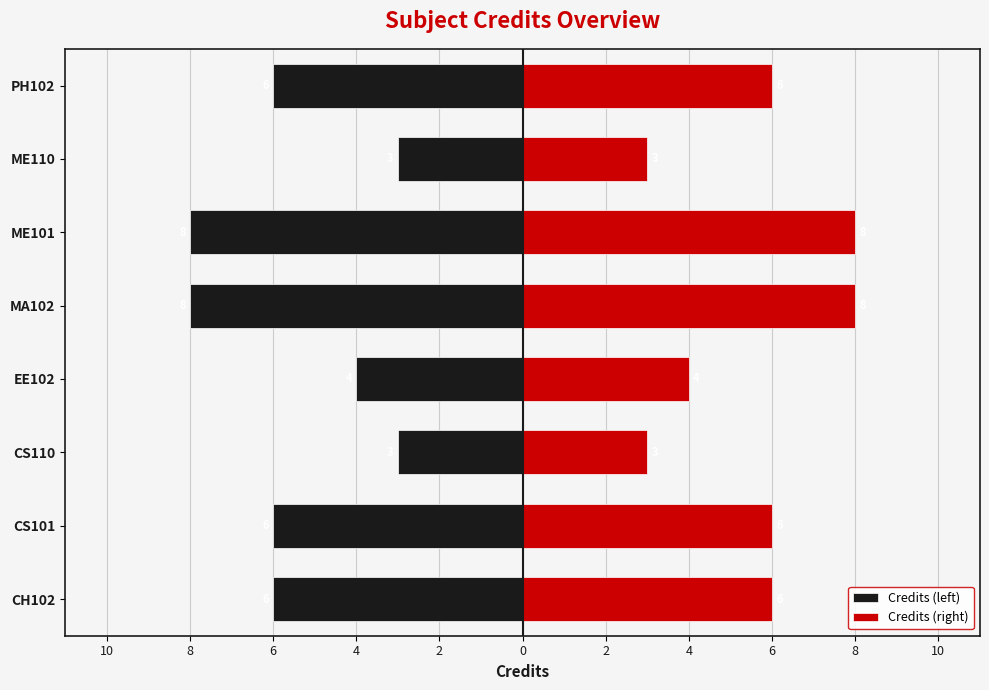

Between ME110 and MA102, which is larger?

ME110